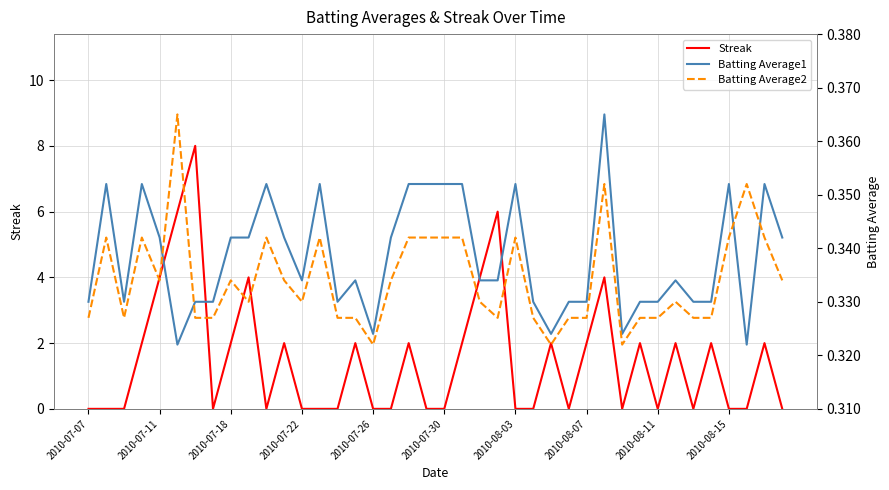

The Streak series shows -3 at 2010-08-03. True or false?

False